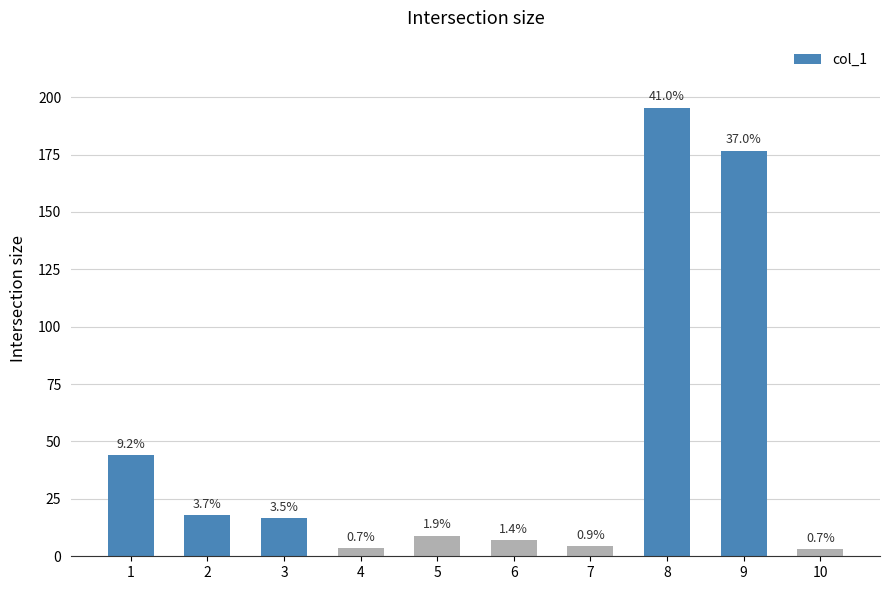

What value does the data have at 8?

195.3